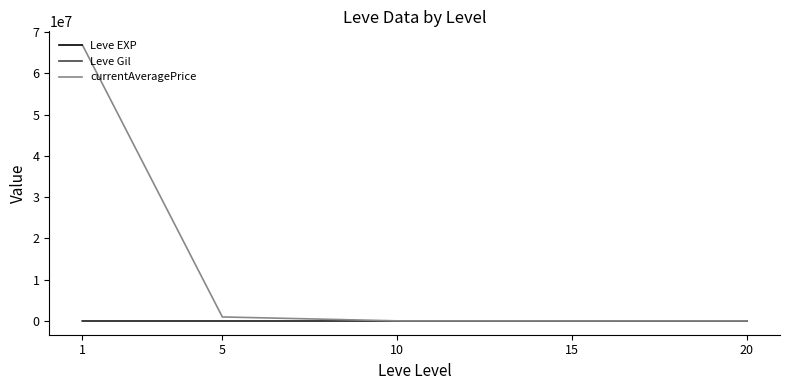

The value of currentAveragePrice at 1 is 98418388.2. True or false?

False